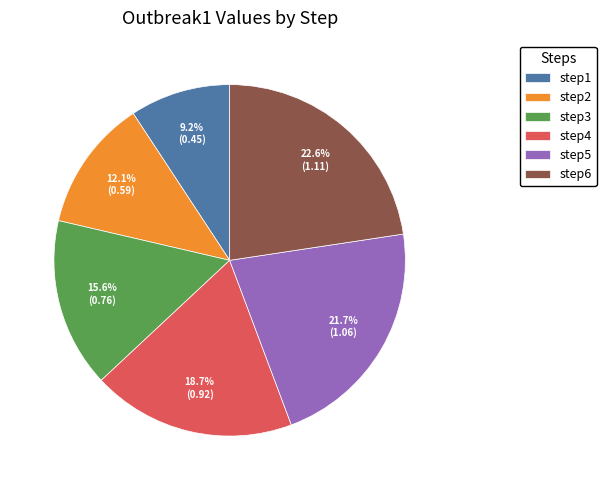

What is the largest slice in the pie chart?

step6